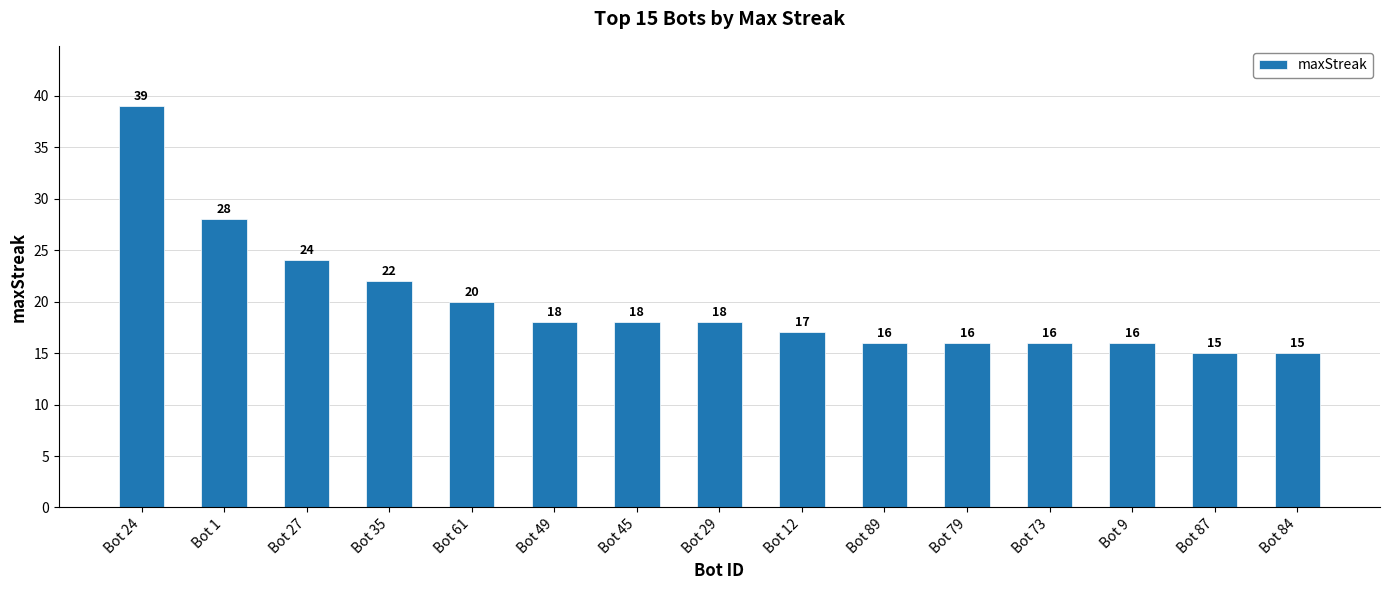

What is the change in value from Bot 35 to Bot 61?

-2